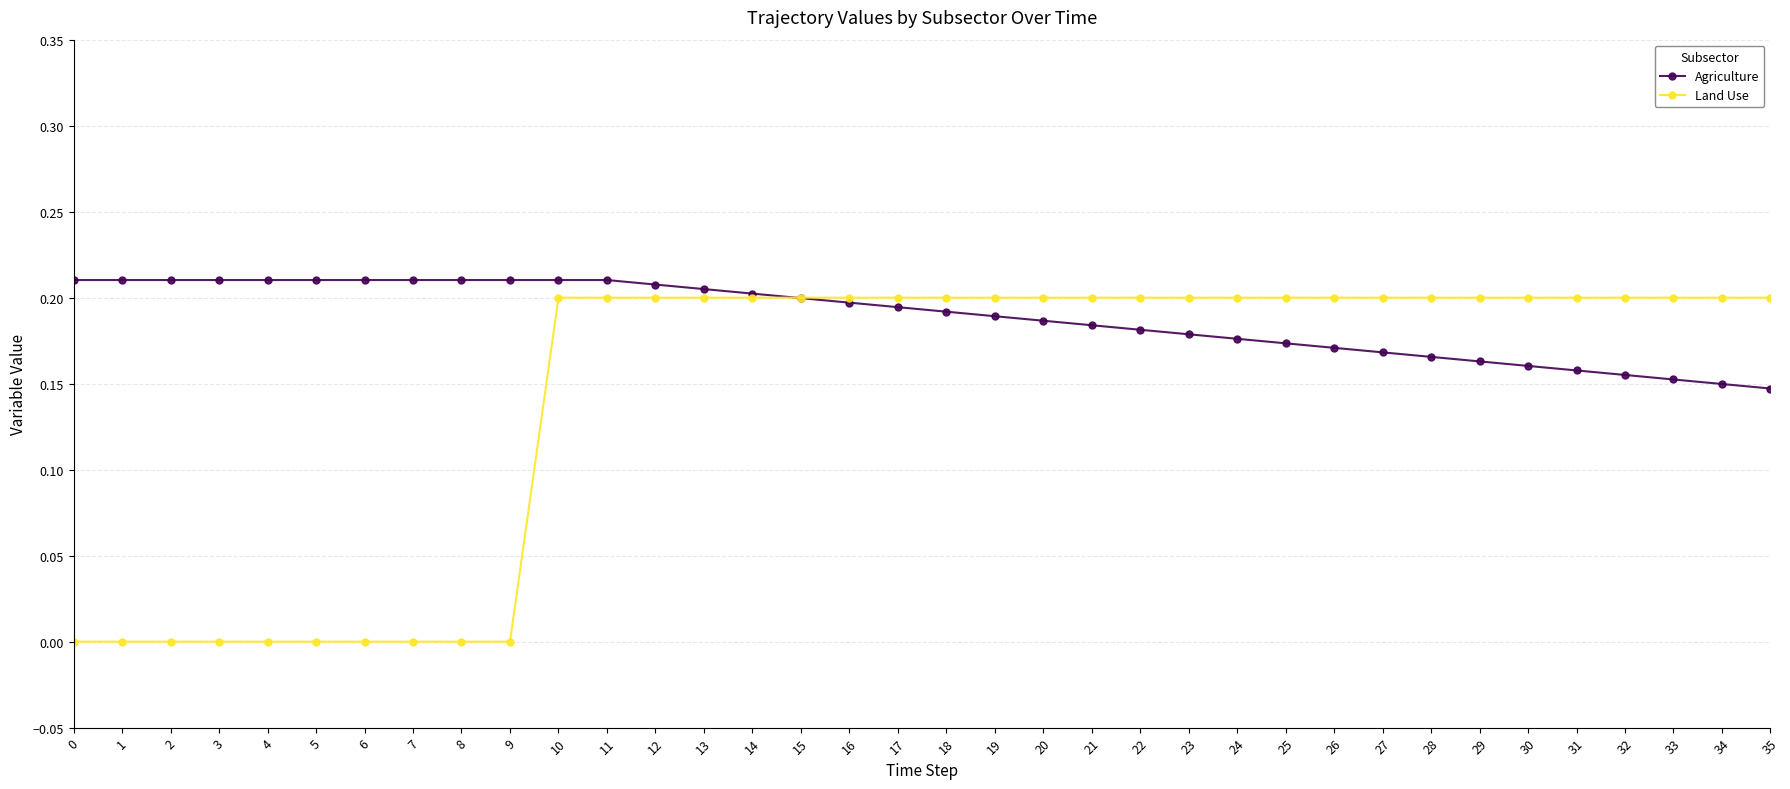

List the series in order of their overall mean, lowest first.

Land Use, Agriculture